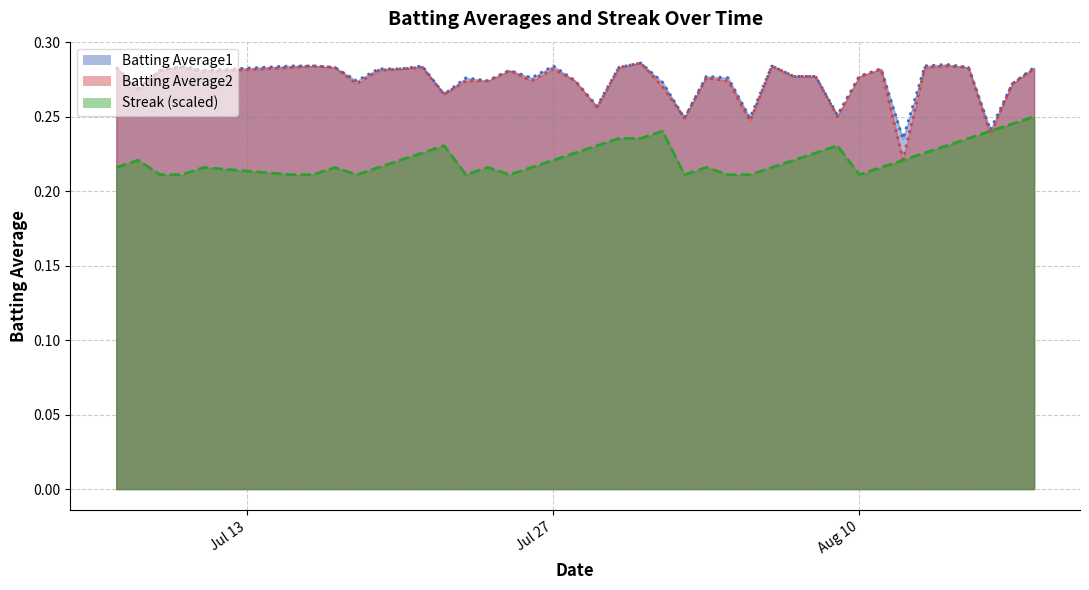

How many interior local peaks does the Batting Average2 series have?

10